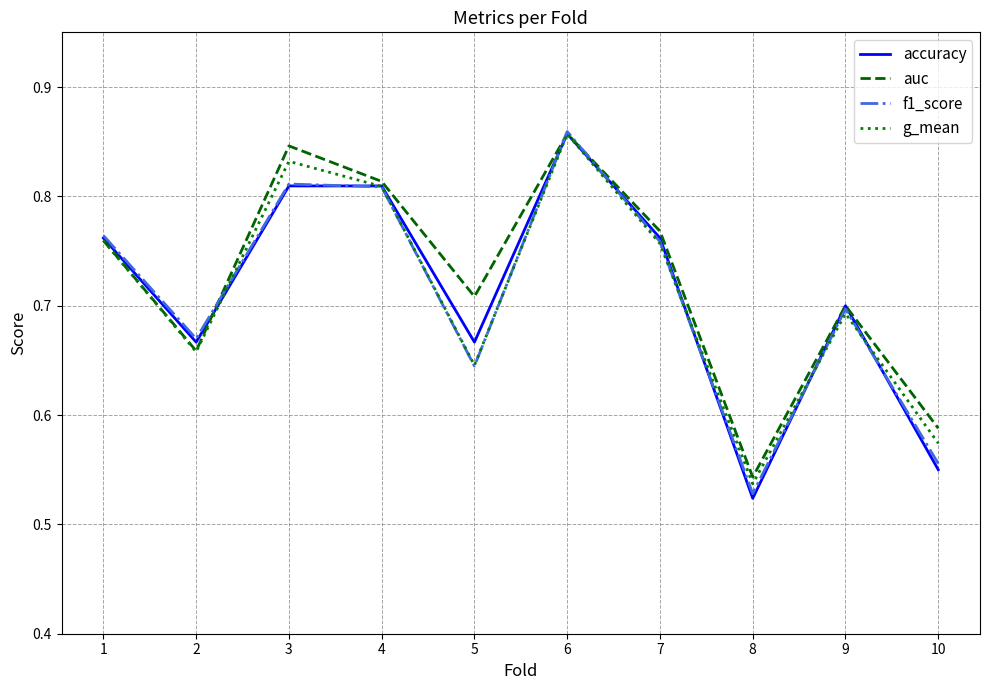

Which label corresponds to the smallest value in the chart?

8